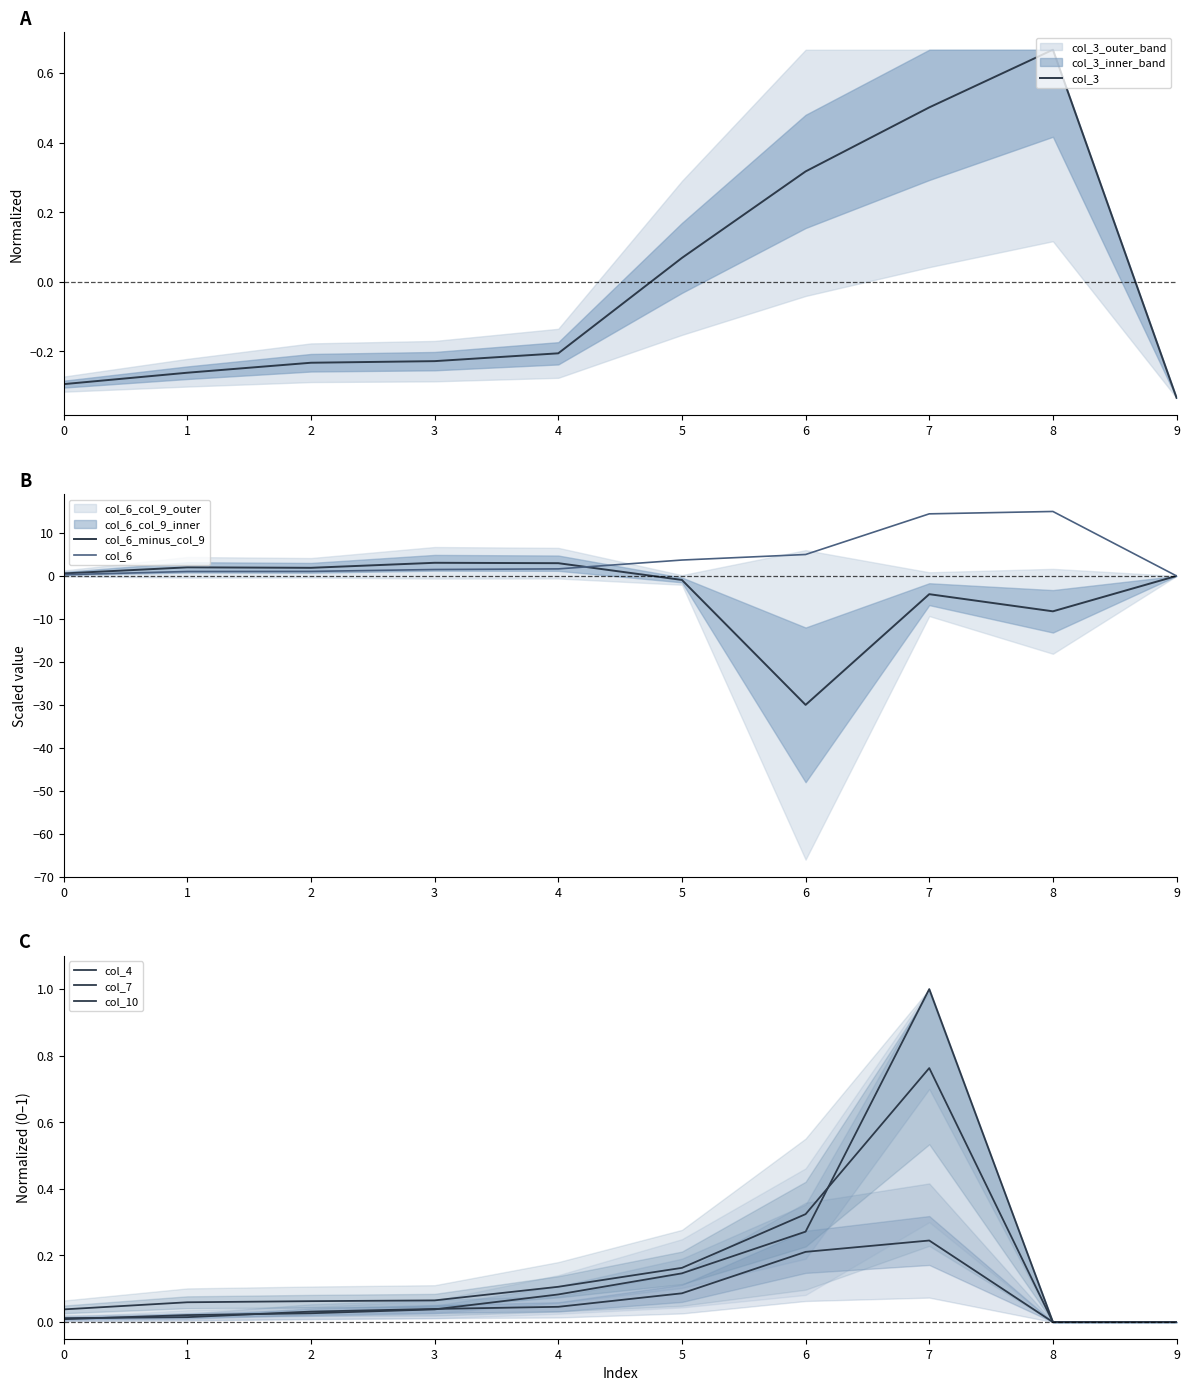

What is the highest value of the col_10 series?

0.8